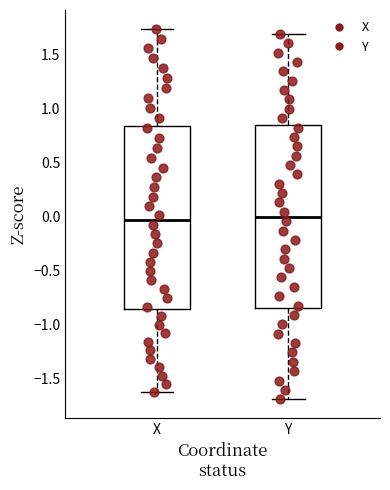

Reading left to right, read every box against the y-axis: the position of its median line, the range the box covers, and the ends of its whiskers. The values are not printed on the chart, so give them approximately, as read against the axis.

X: median -0.05, box -0.85 to 0.85, whiskers -1.65 to 1.75
Y: median 0.00, box -0.85 to 0.85, whiskers -1.70 to 1.70